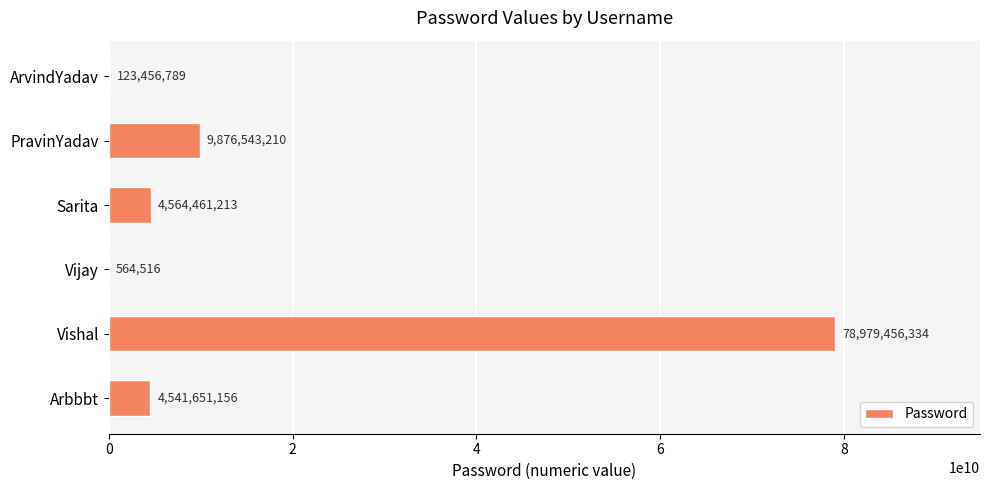

Reading bottom to top, extract all data points from this chart.

Arbbbt=4541651156	Vishal=78979456334	Vijay=564516	Sarita=4564461213	PravinYadav=9876543210	ArvindYadav=123456789